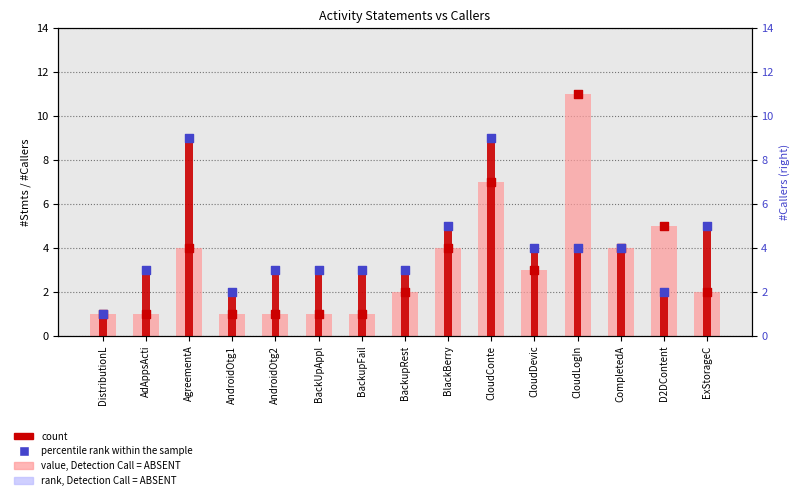

Which series has the widest spread of Y values?

rank, Detection Call = ABSENT